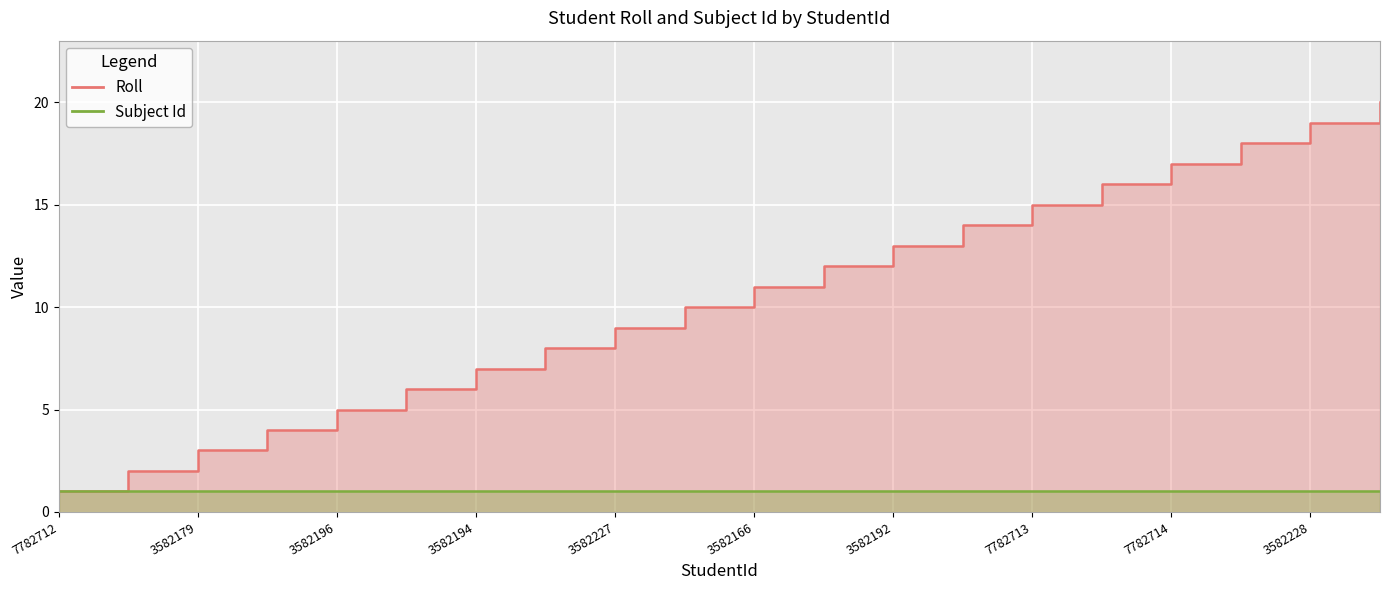

List the labels in order of value, smallest first.

7782712, 3582162, 3582179, 3582184, 3582196, 3582193, 3582194, 3582181, 3582227, 3582195, 3582166, 3582203, 3582192, 3582167, 7782713, 3582182, 7782714, 3582164, 3582228, 3582169